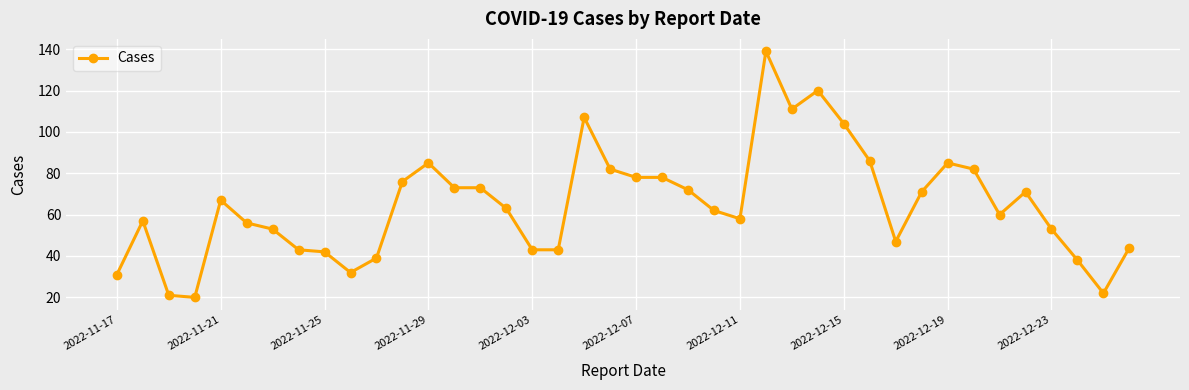

What is the smallest value displayed?

20